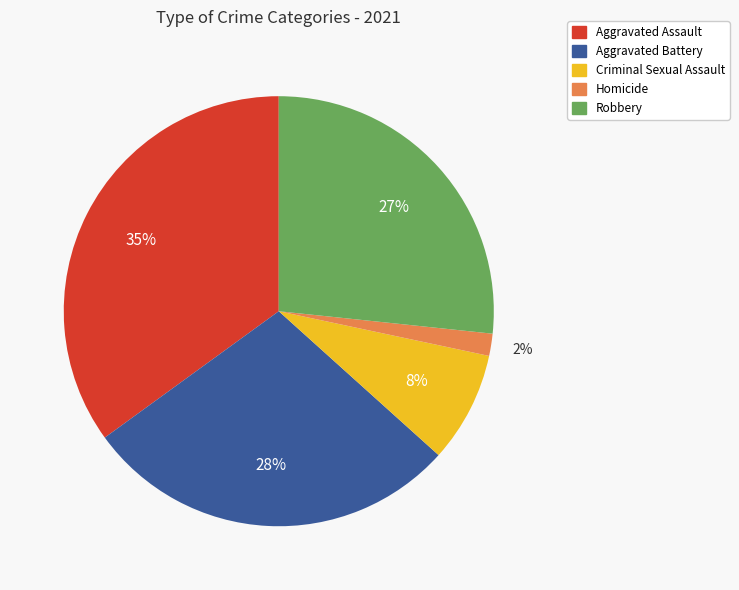

Which has a higher value, Criminal Sexual Assault or Aggravated Battery?

Aggravated Battery